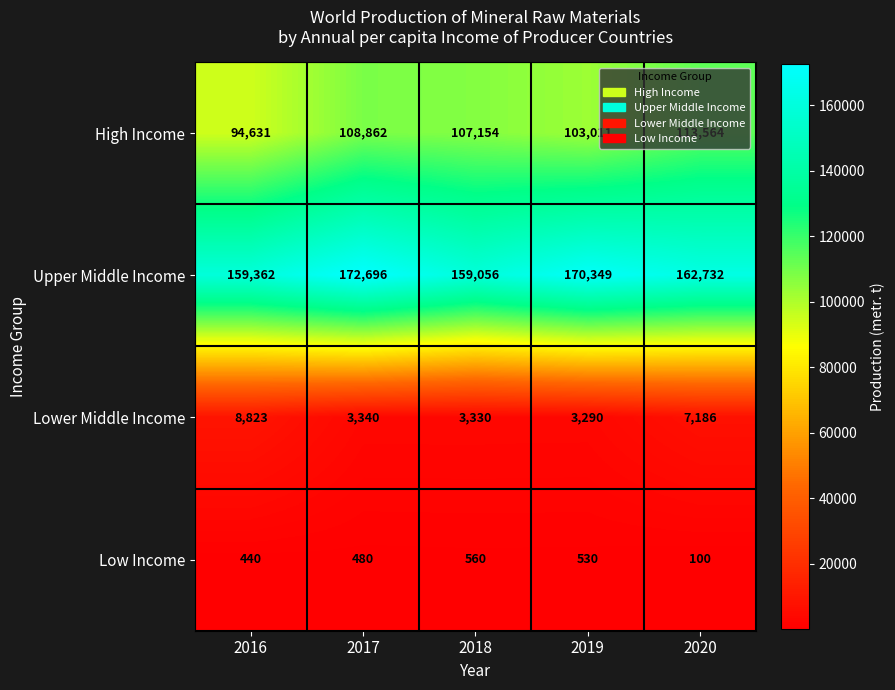

Is the value of High Income at 2016 greater than the value of Low Income at 2016?

Yes